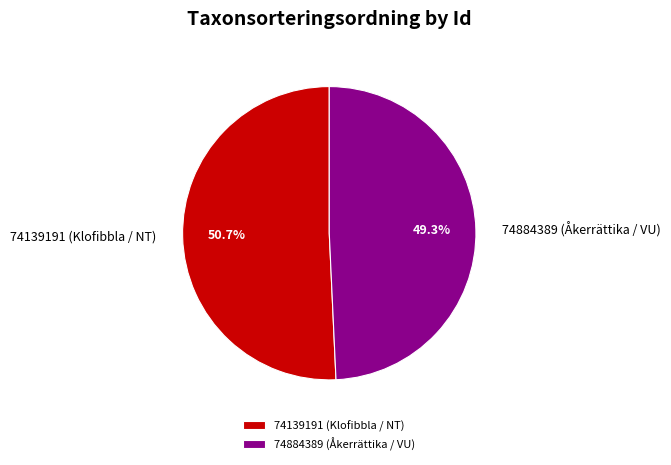

Approximately how many times larger is the value at 74139191 (Klofibbla / NT) compared to 74884389 (Åkerrättika / VU)?

1.0